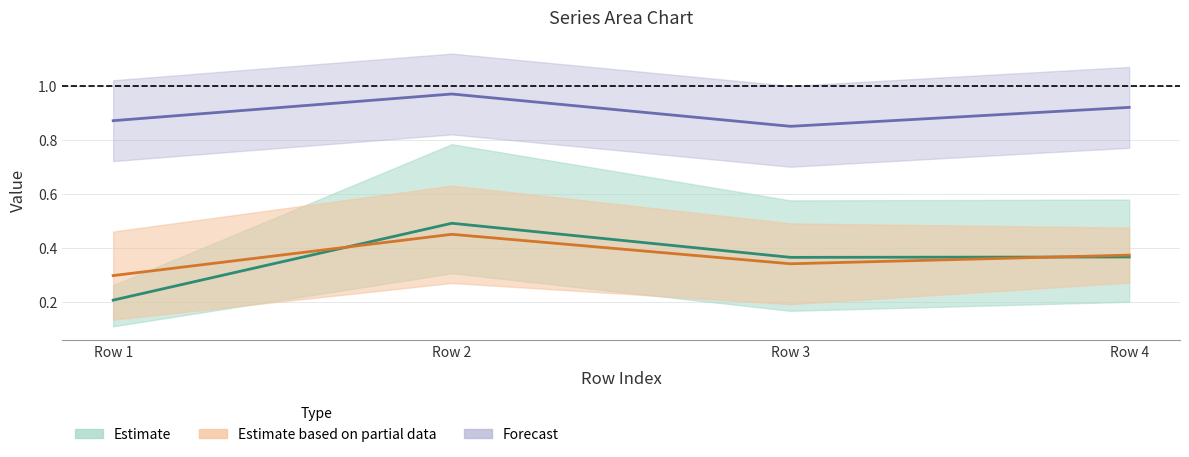

Count the number of categories in the chart.

4